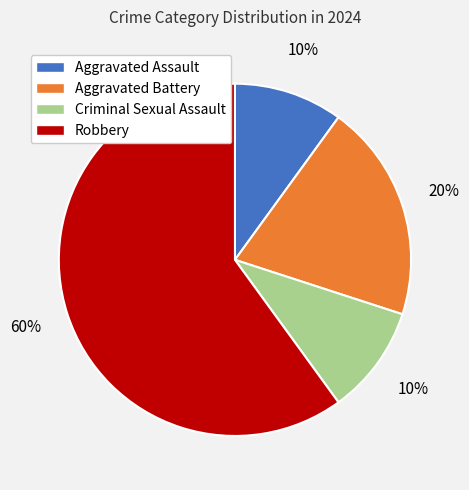

What percentage is the Aggravated Assault slice, to the nearest percent?

10%